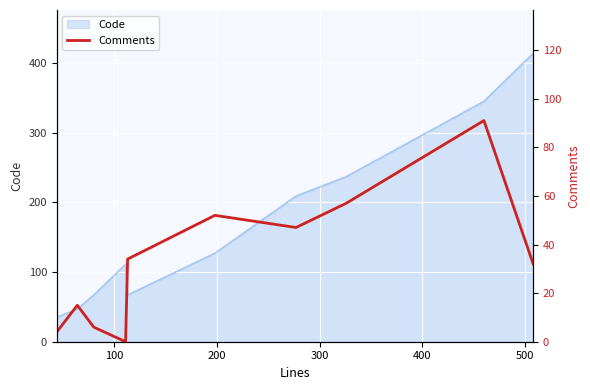

How many lines are shown in the chart?

1